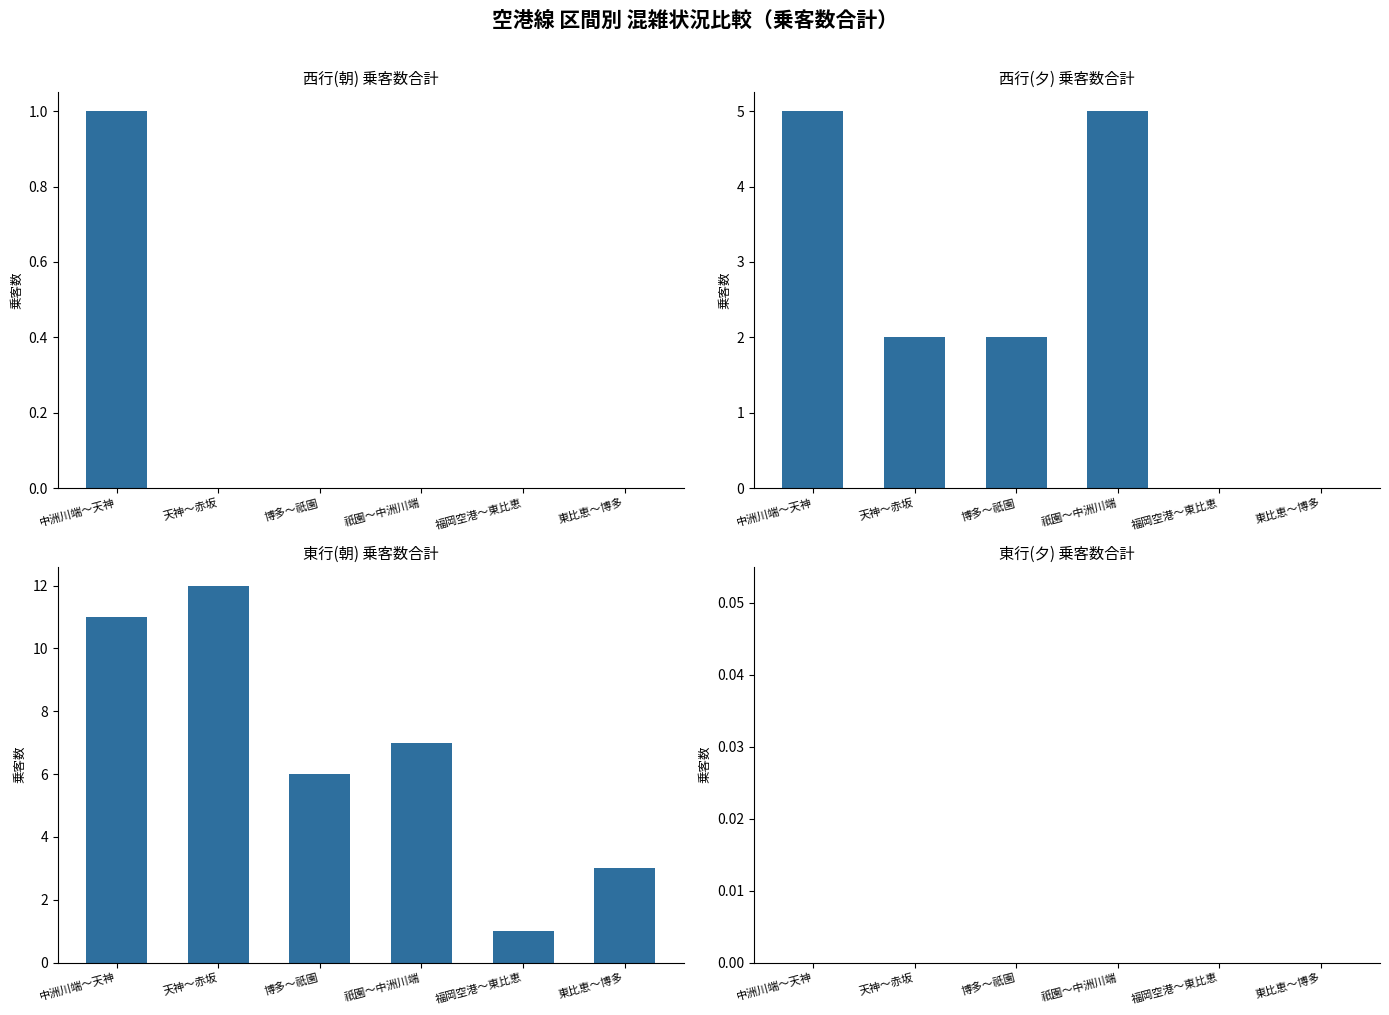

Reading left to right, list all the values displayed in this chart.

西行(朝): 1	0	0	0	0	0
西行(夕): 5	2	2	5	0	0
東行(朝): 11	12	6	7	1	3
東行(夕): 0	0	0	0	0	0